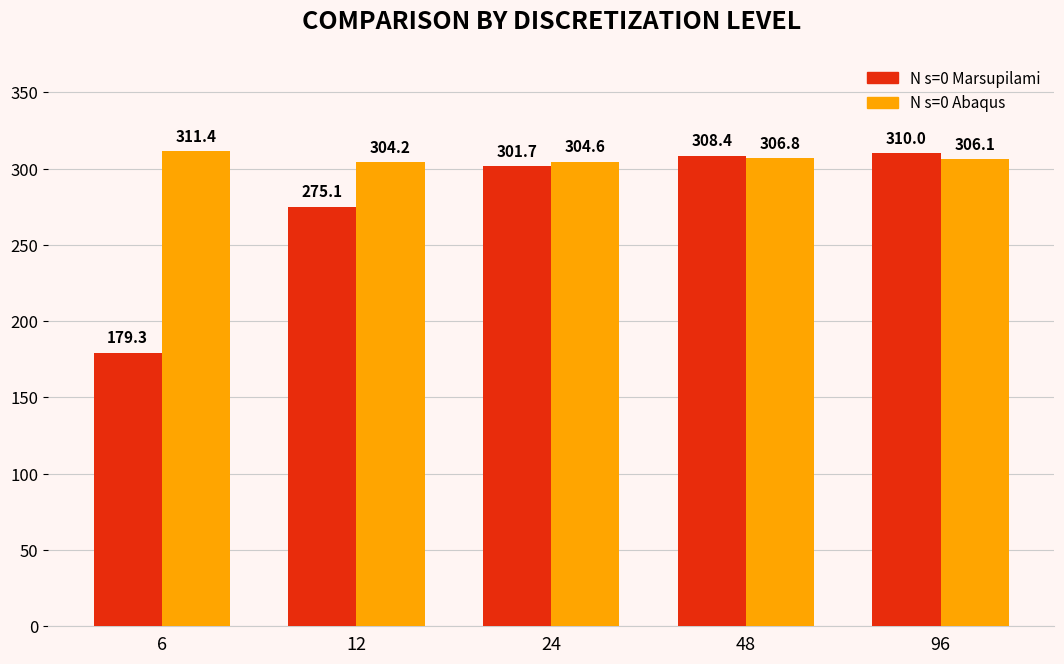

What is the average value of the N s=0 Marsupilami series?

274.9